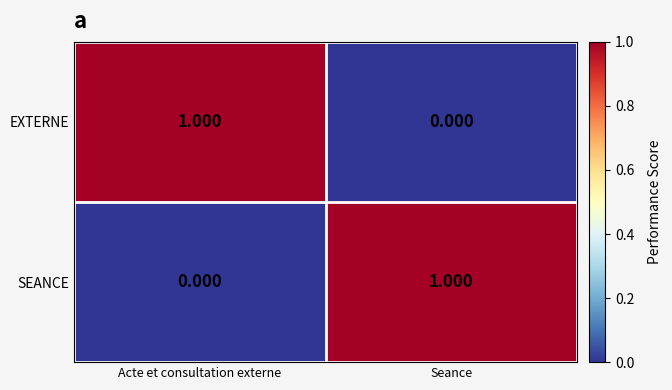

Which category has the highest value in the SEANCE series?

Seance